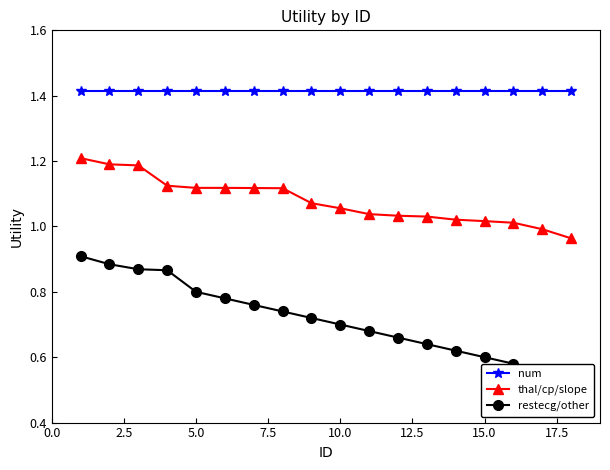

True or false: num and thal/cp/slope cross at least once.

False